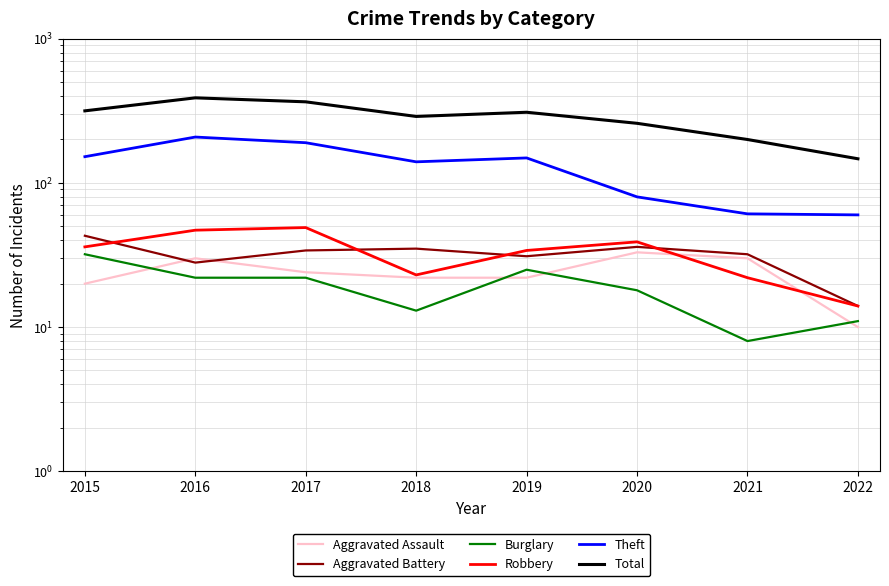

Between 2015 and 2018, which is larger?

2018